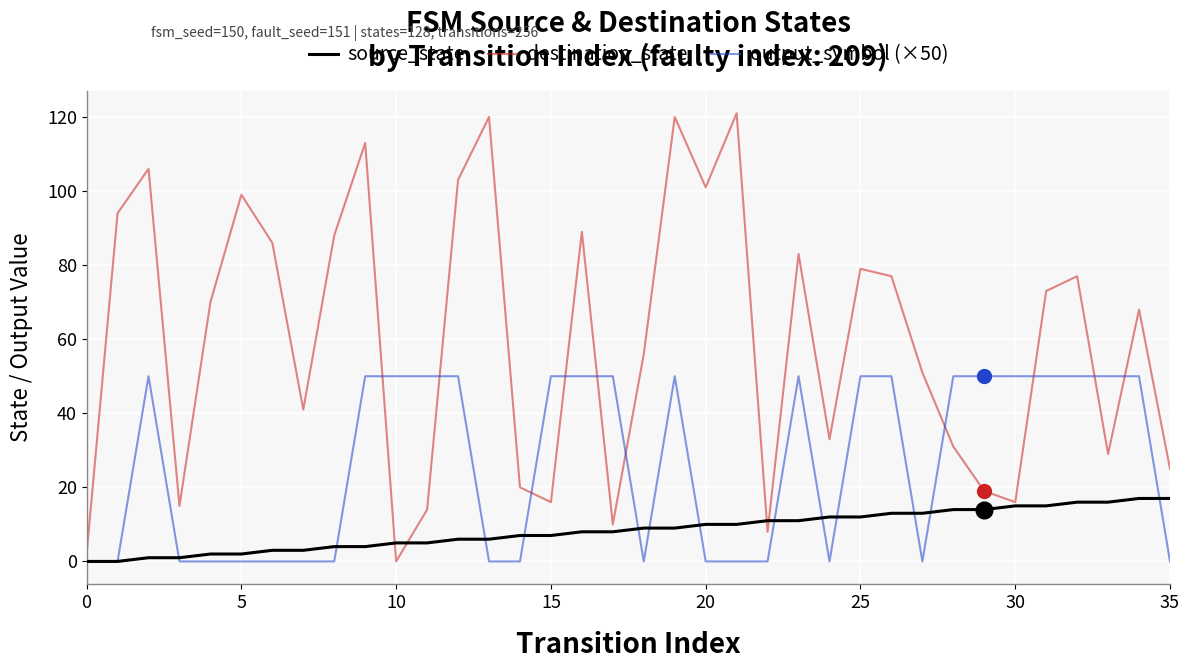

True or false: output_symbol (×50) and destination_state intersect in this chart.

True